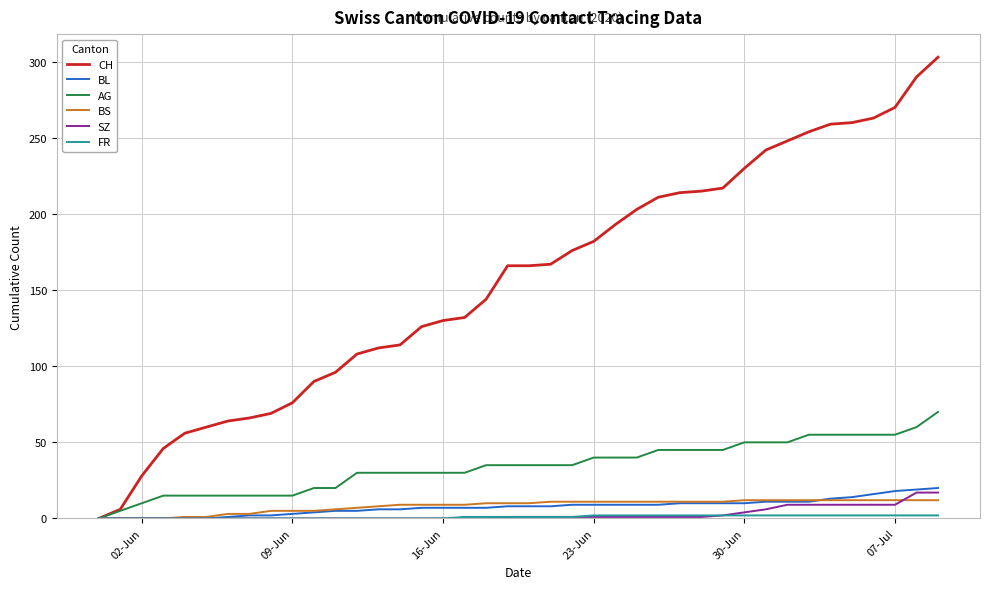

Which series has the widest spread of values?

CH